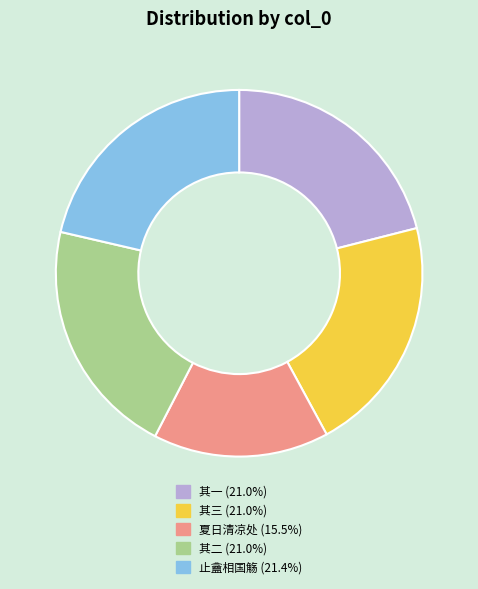

Is there any slice that represents more than half of the pie?

No